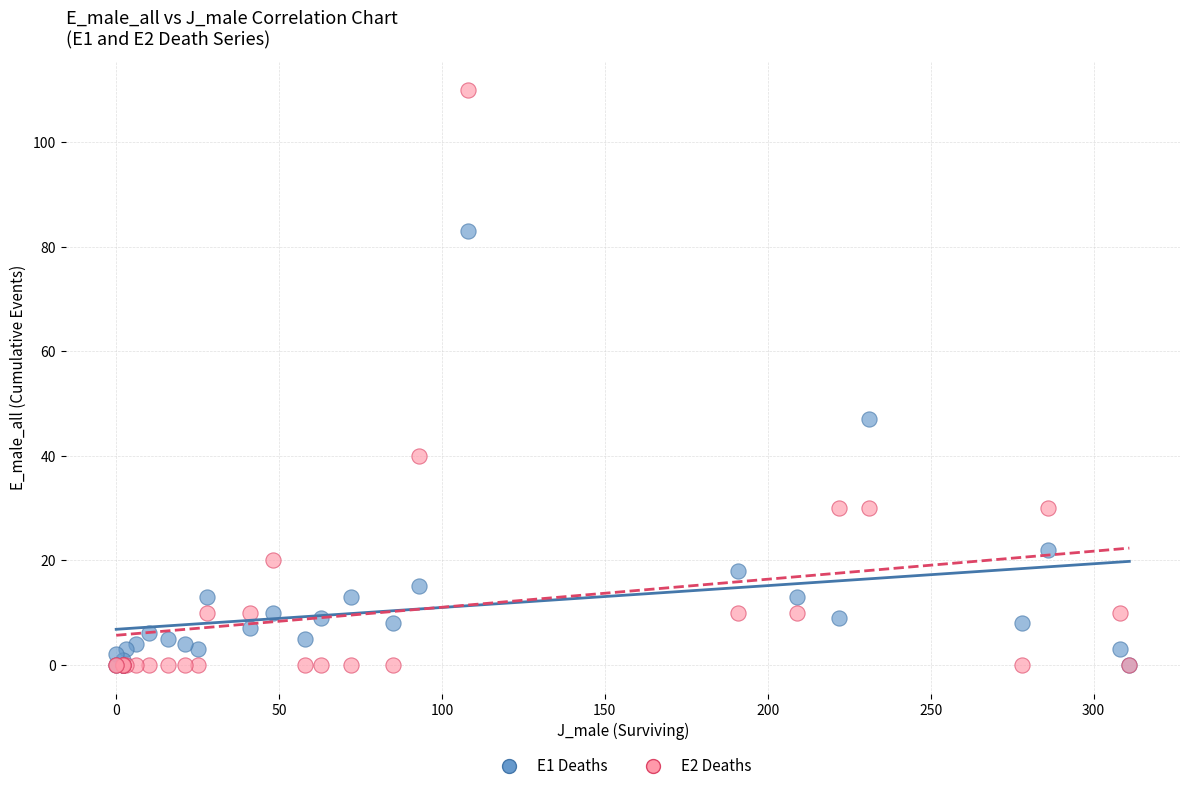

Across all series, what Y value is closest to 55?

47